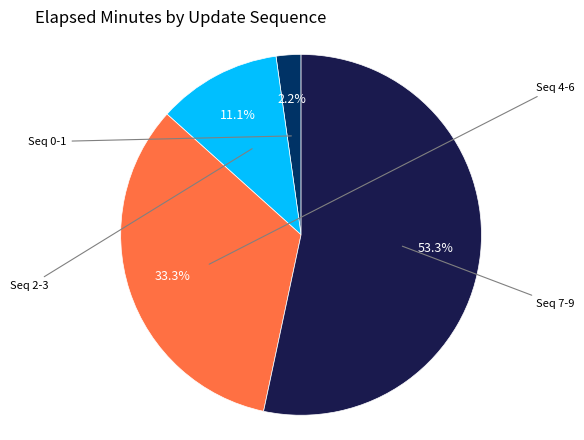

Does any single category account for the majority?

Yes